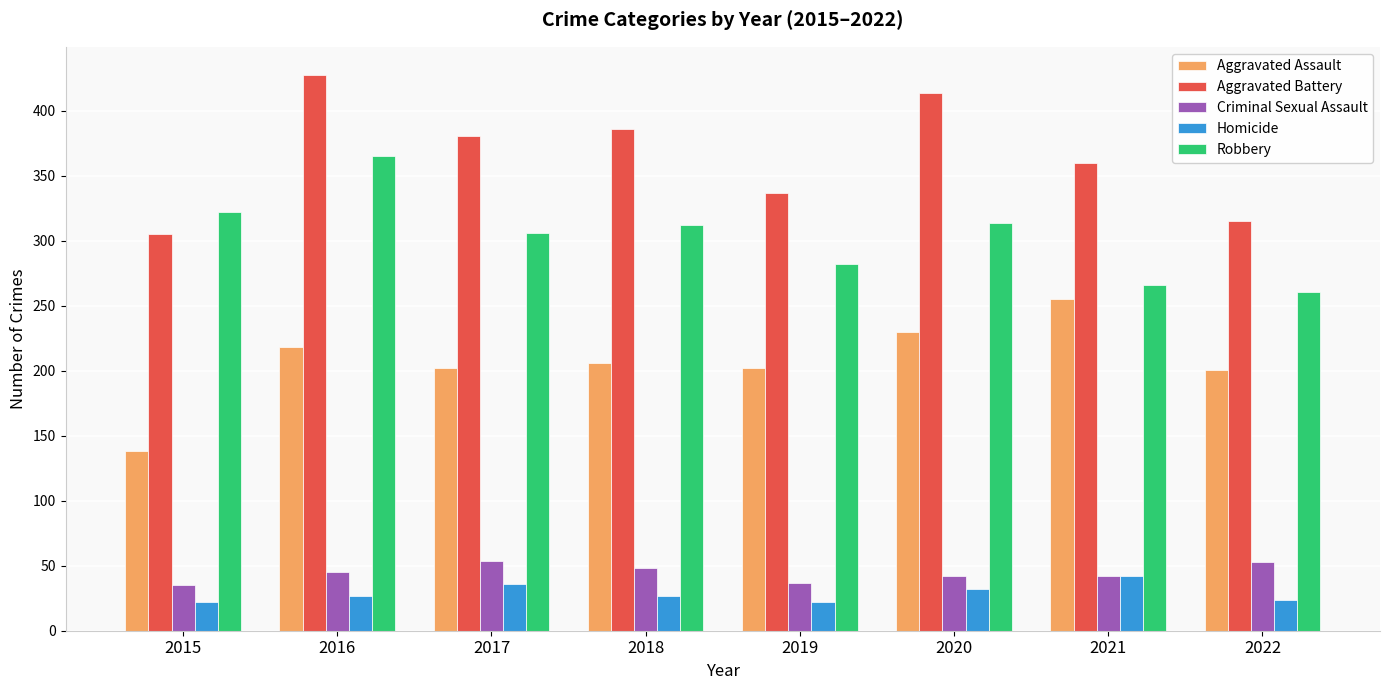

What value does the Robbery series have at 2021?

266